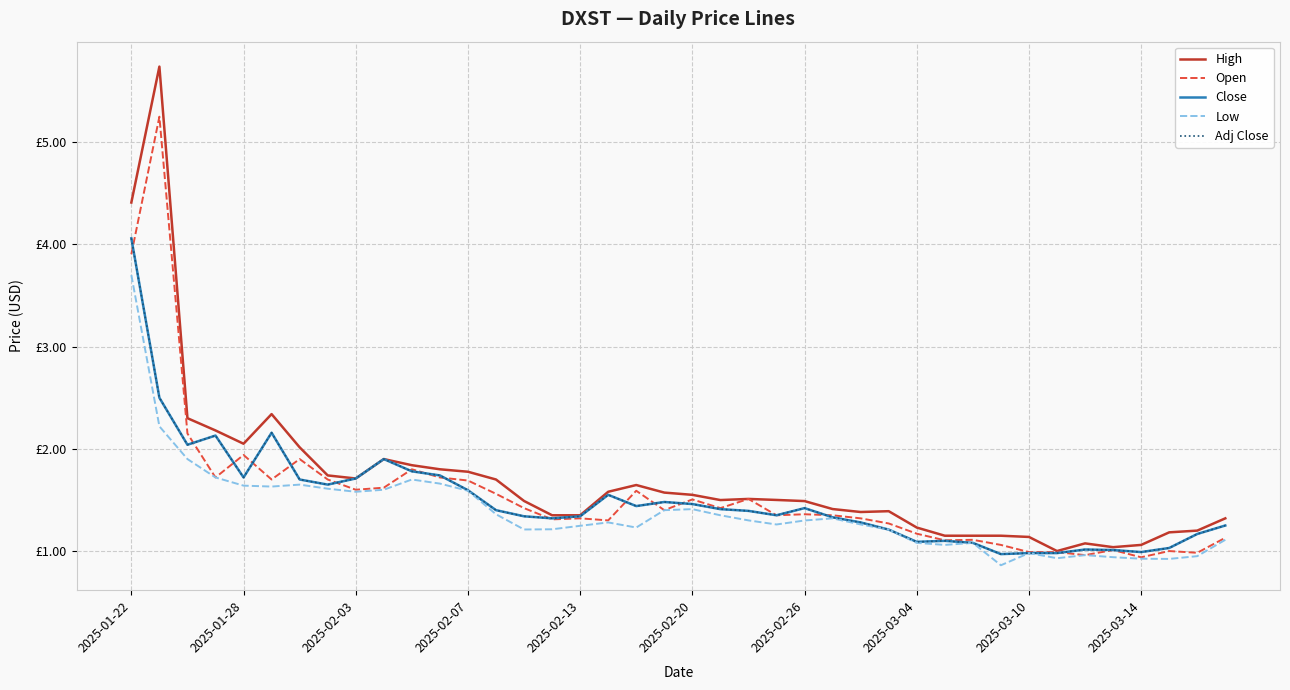

Does the chart have visible grid lines?

Yes